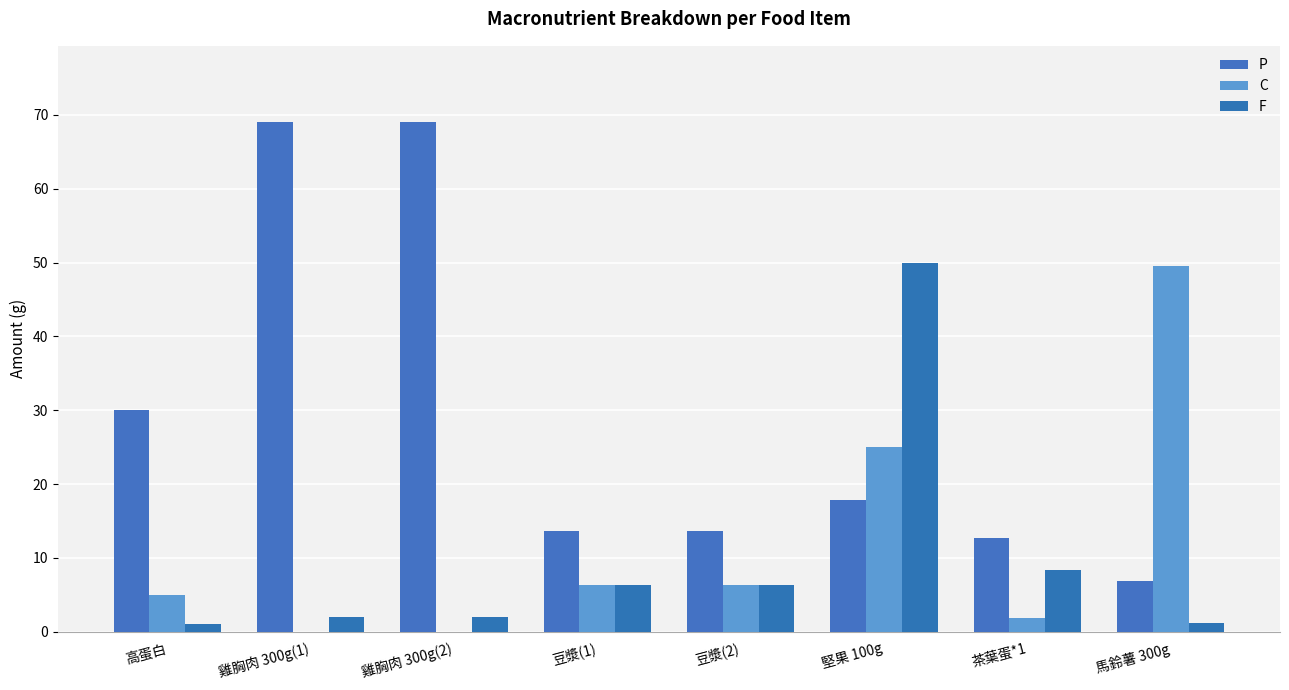

What is the sum of all C values?

94.2